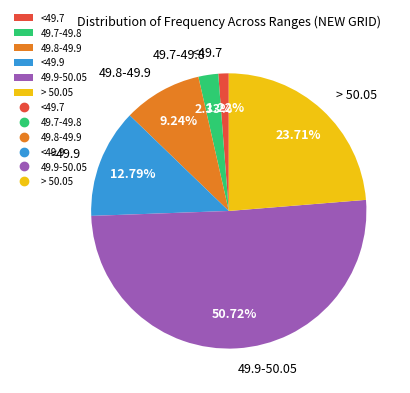

Combined, what portion of the pie is <49.7 and 49.9-50.05?

51.9%